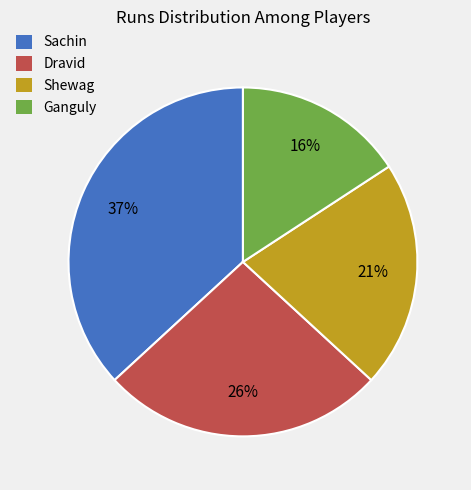

Is there a majority slice in this chart?

No